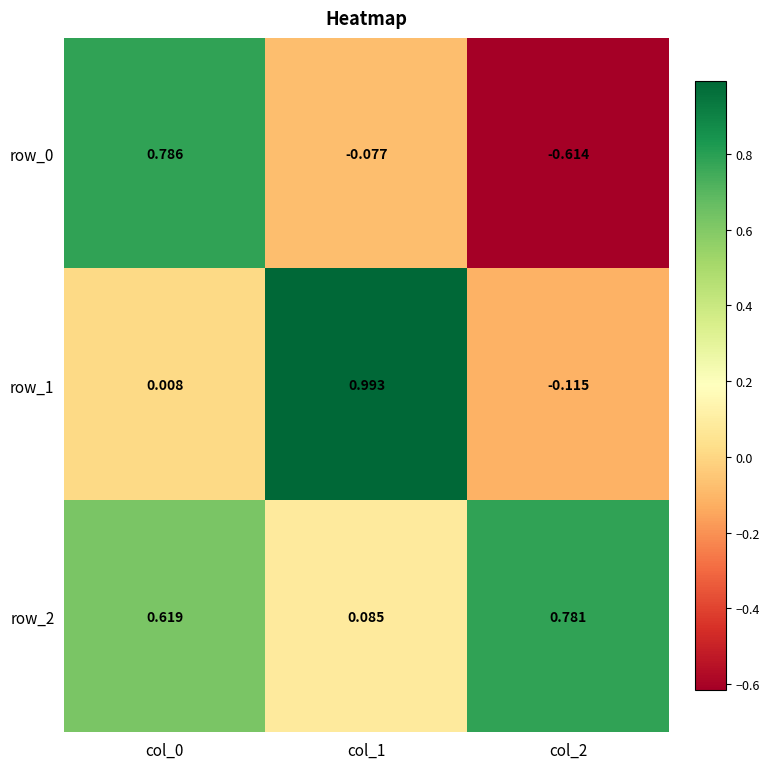

Is the value of row_2 at col_1 greater than the value of row_1 at col_2?

Yes